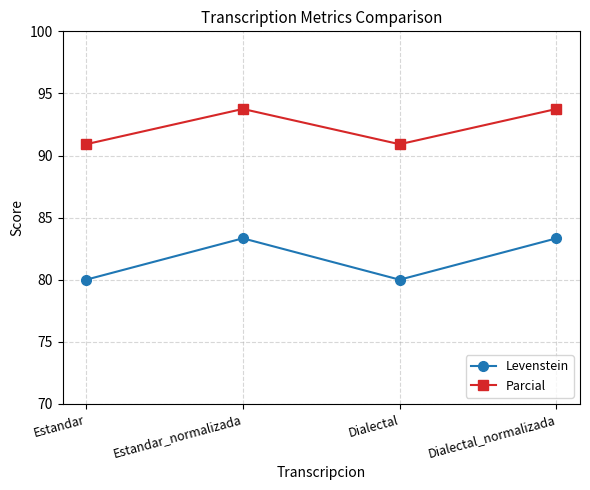

List the series in order of their peak value, lowest first.

Levenstein, Parcial